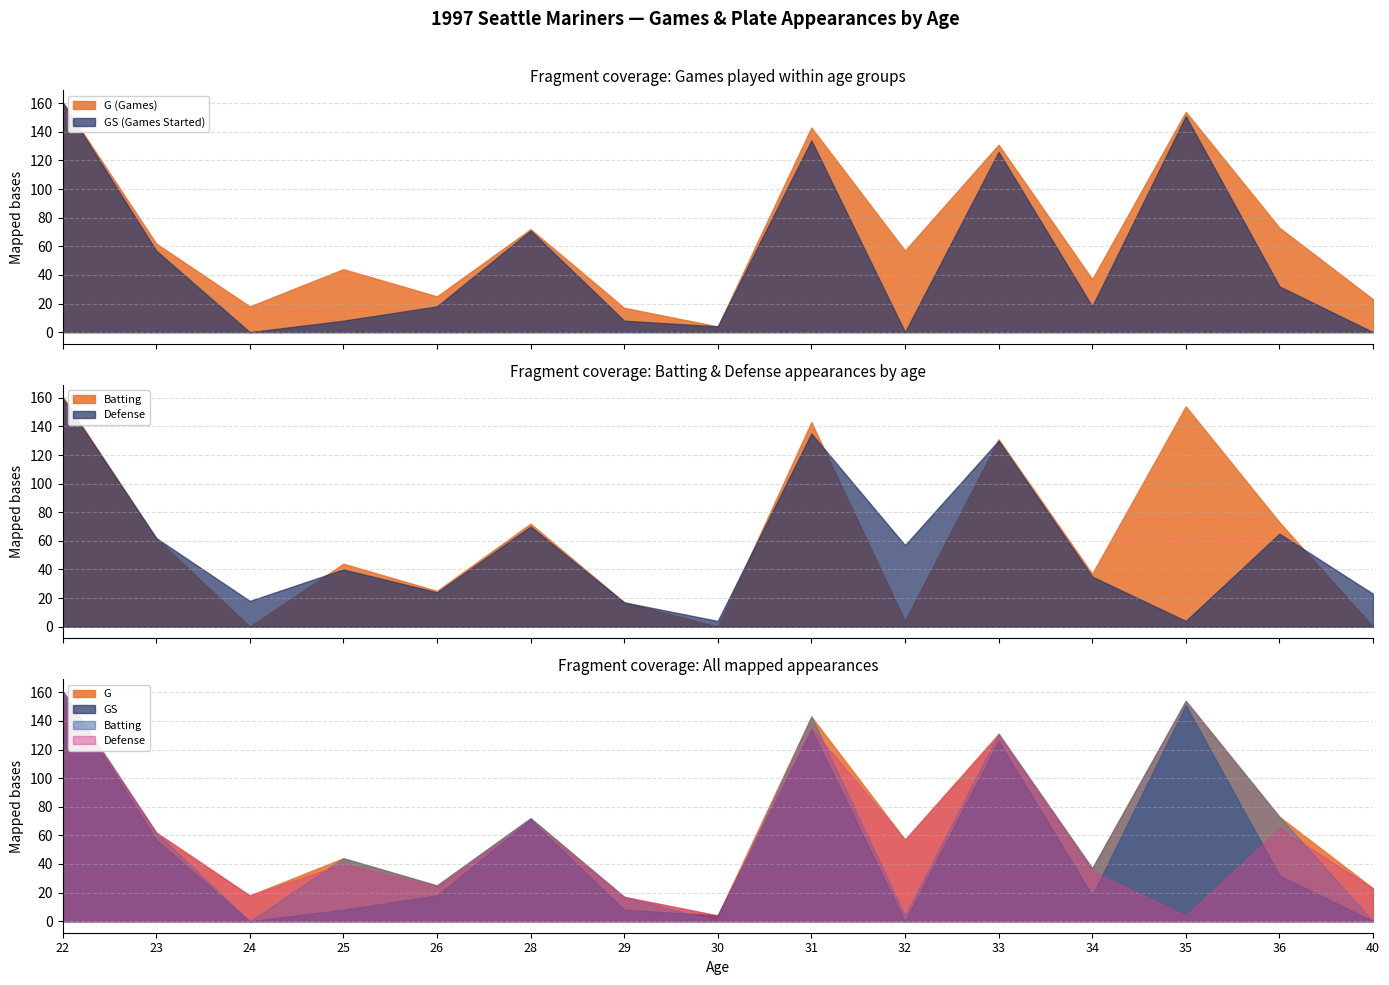

What is the spread (max minus min) of values at 31?

9